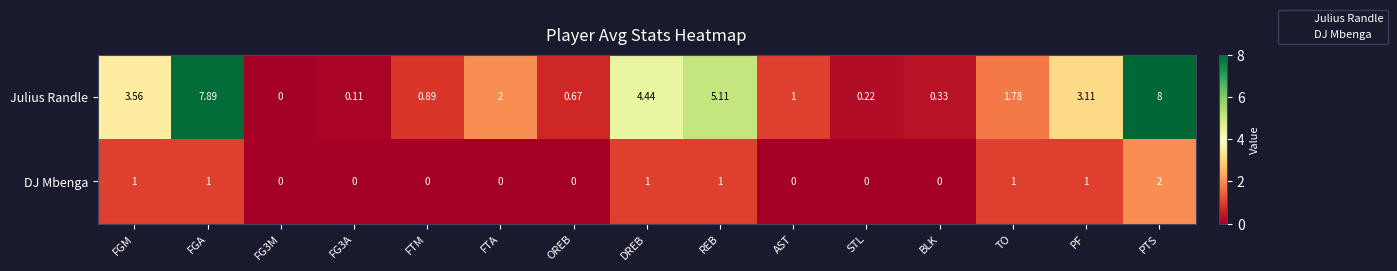

Which category has the highest value in the Julius Randle series?

PTS